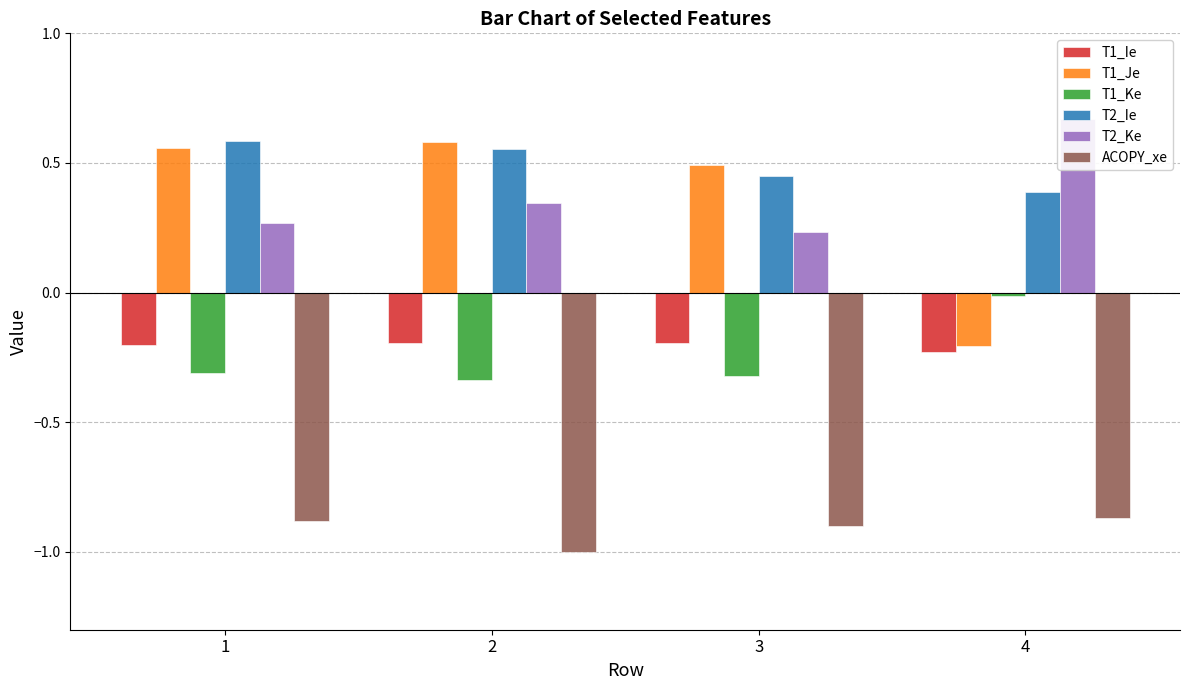

What is the value of the T2_Ke bar at the 3rd from the left?

0.2